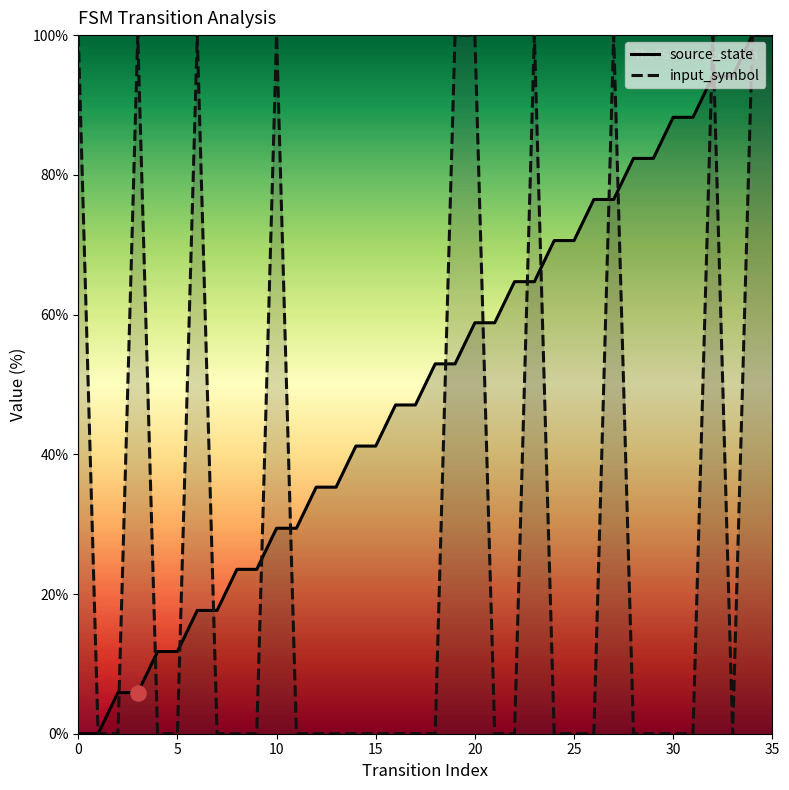

At how many categories does at least one series exceed 74?

17